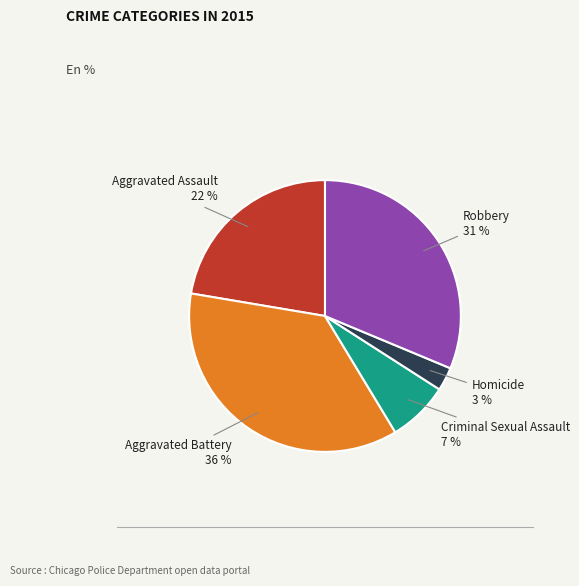

To the nearest percent, what is the difference between the Aggravated Battery and Aggravated Assault slice percentages?

14%